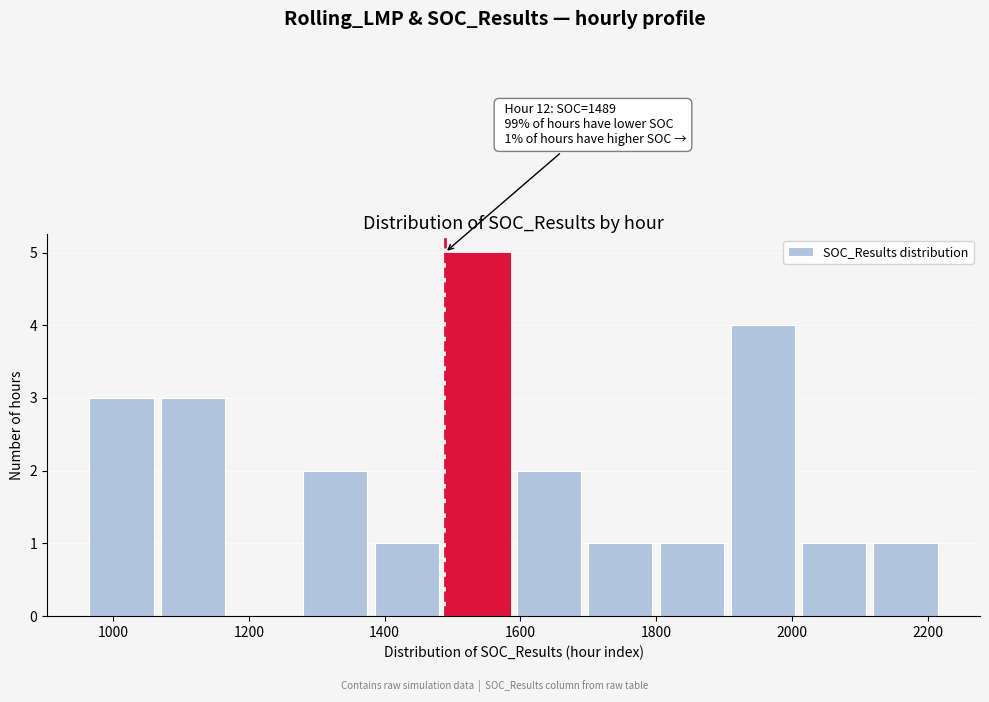

Which range on the x-axis has the tallest bar?

1485 to 1590